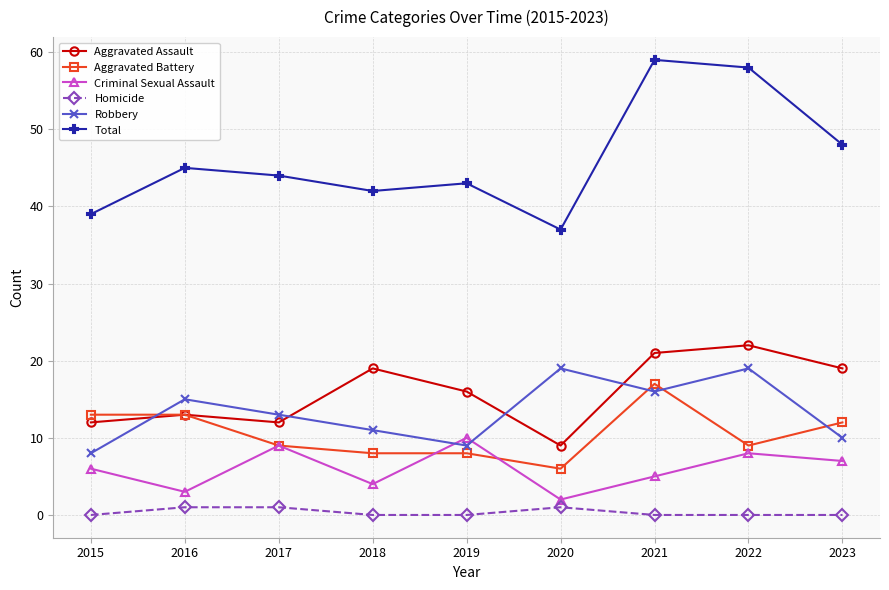

What is the difference between the maximum and minimum values in the Total series?

22